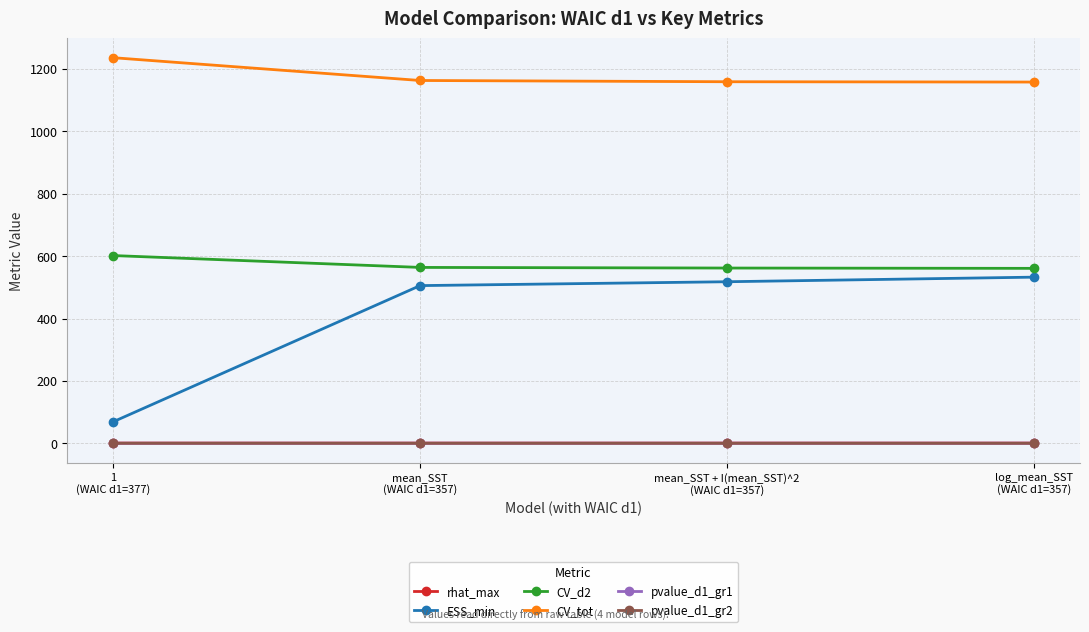

What is the spread (max minus min) of values at log_mean_SST
(WAIC d1=357)?

1157.5